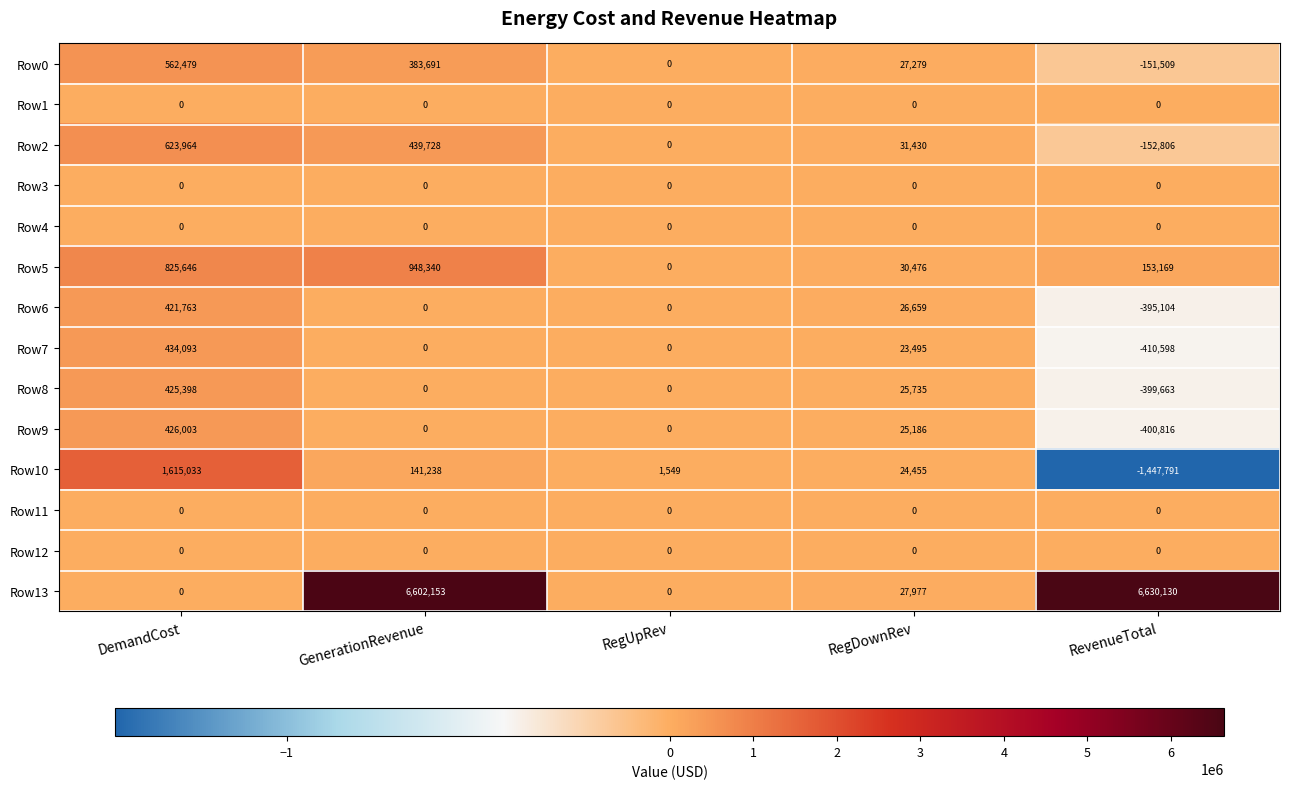

What is the difference between the Row9 values at RegDownRev and RegUpRev?

25186